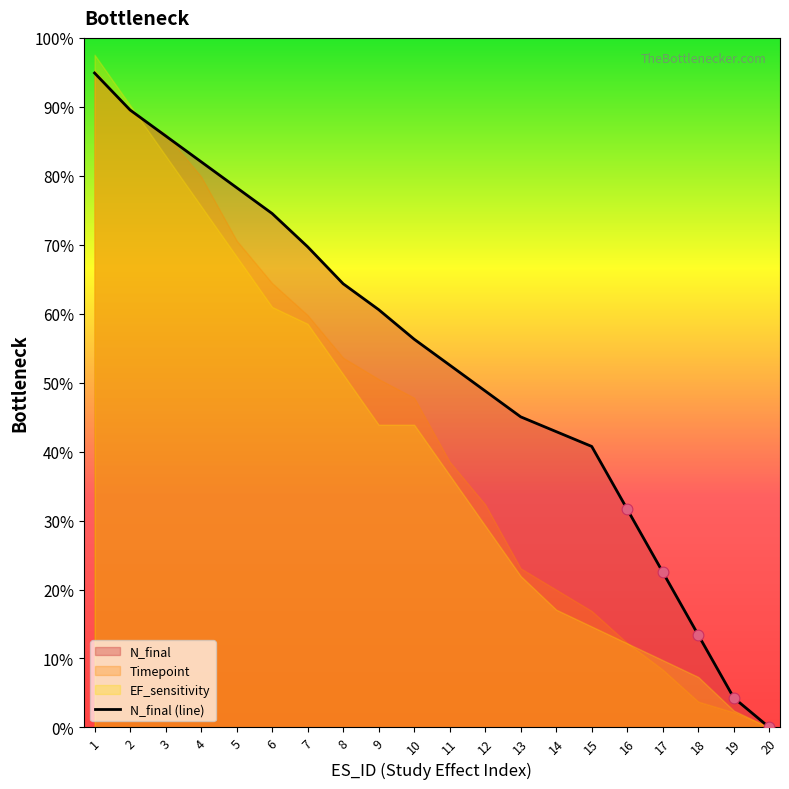

What is the change in value from 5 to 14?

-0.4